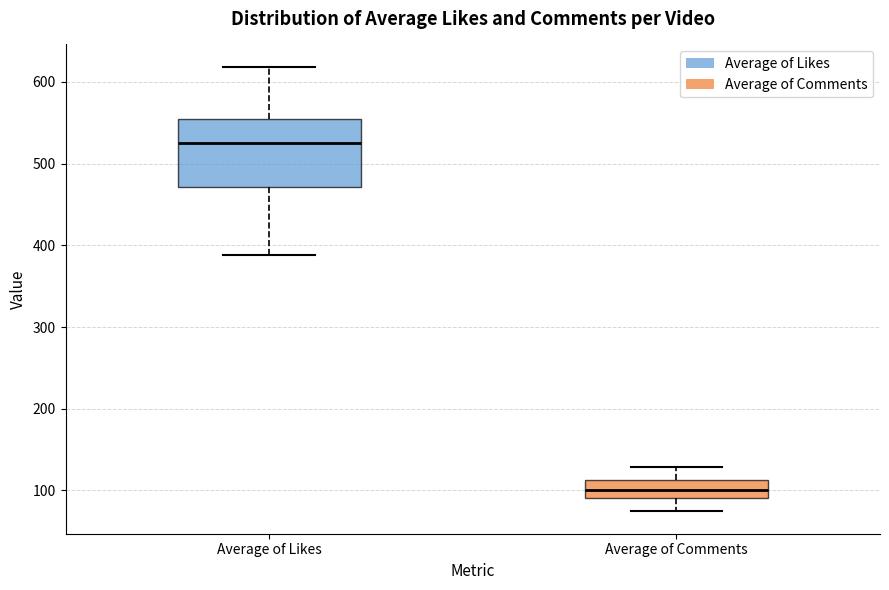

Where is the lower edge of the box for Average of Likes on the y-axis? The values are not printed on the chart, so give them approximately, as read against the axis.

470